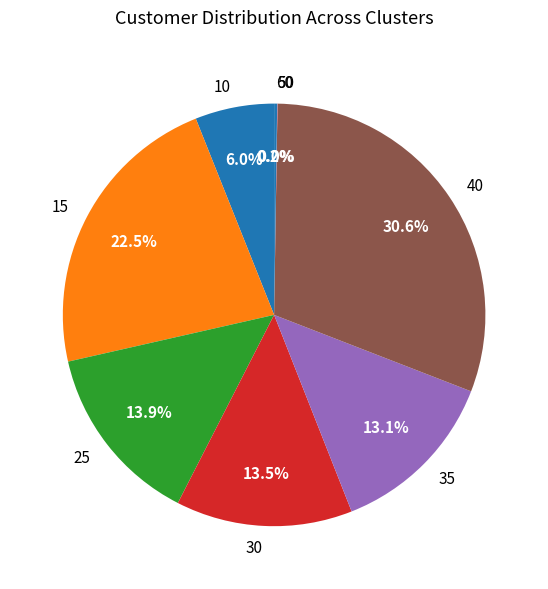

To the nearest percent, what is the difference between the largest and smallest slice percentages?

31%